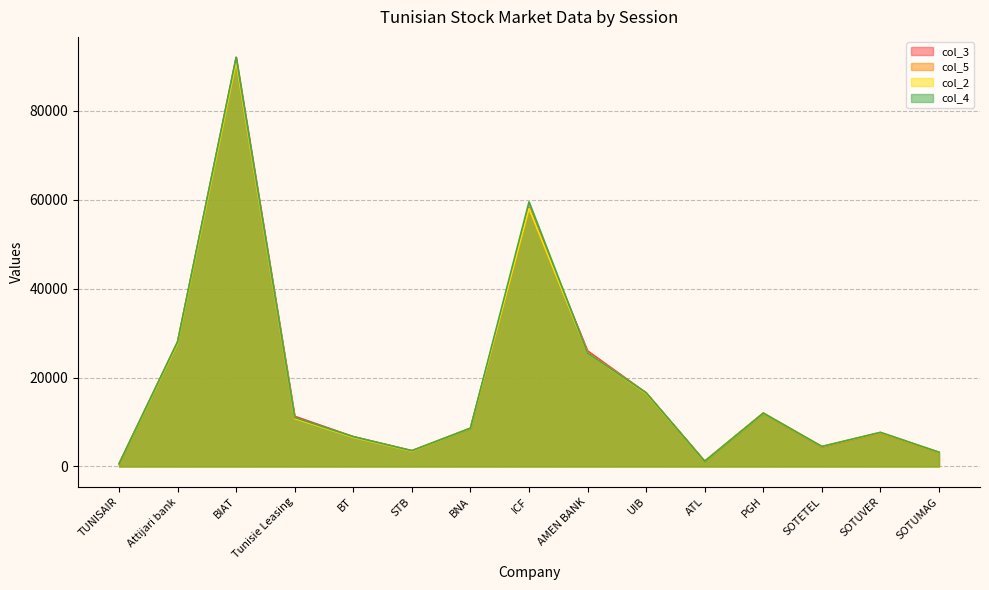

After their last crossing, which series has the higher values: col_3 or col_5?

col_3